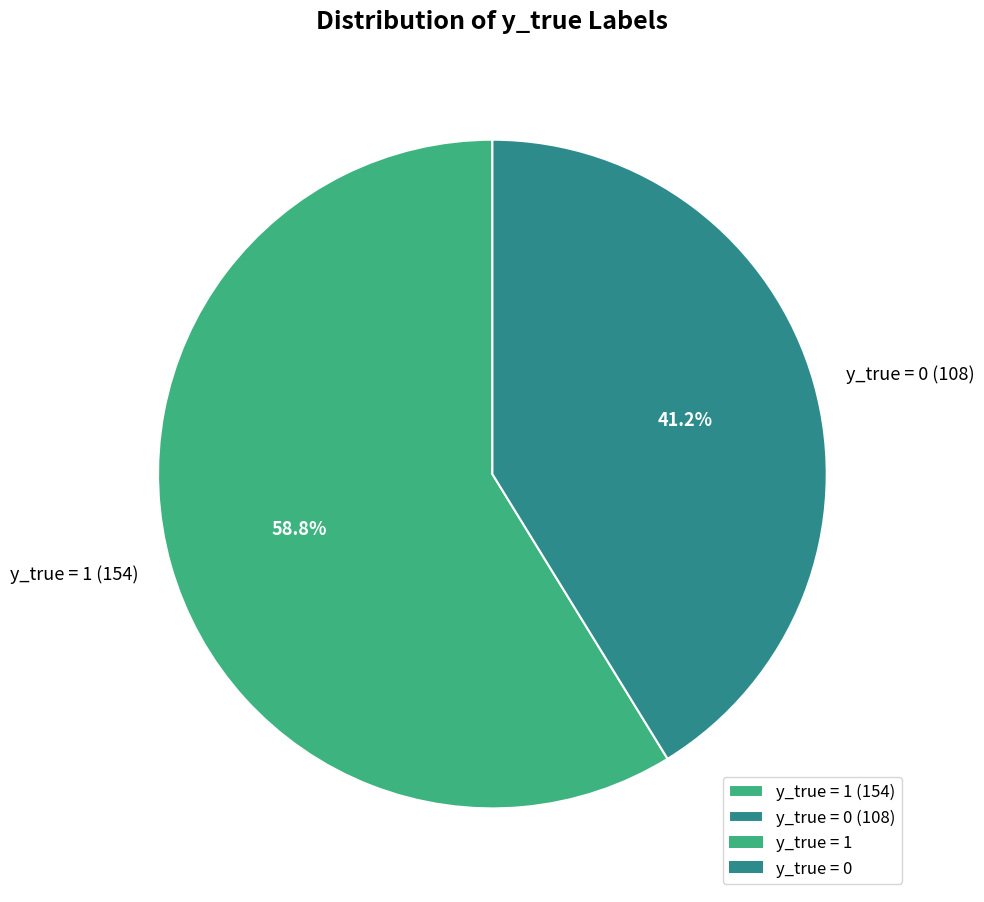

Count the number of slices in the pie.

2